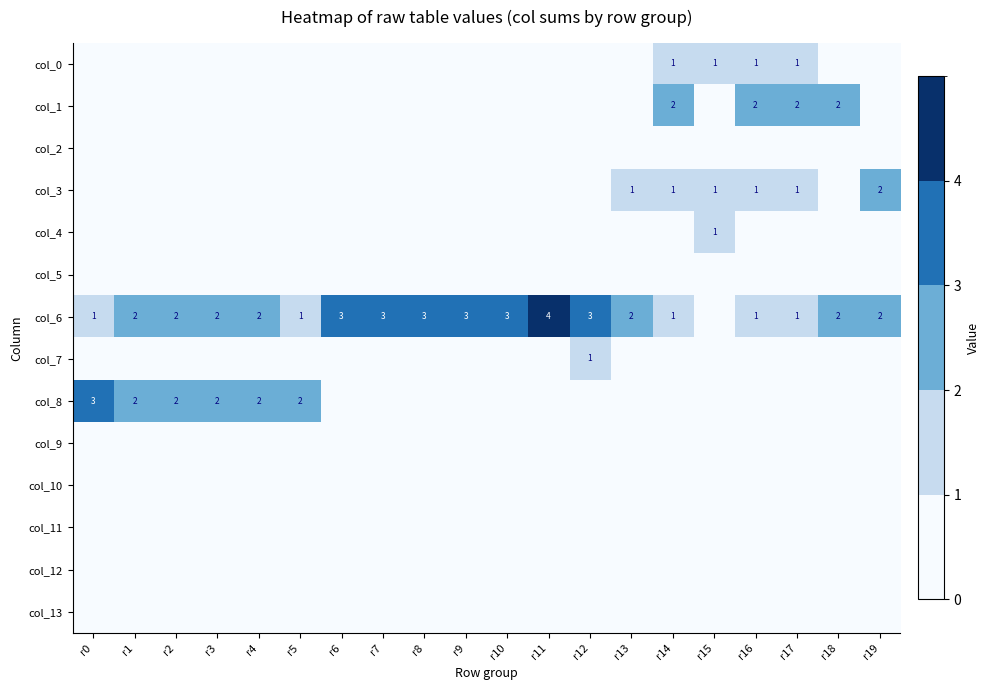

The col_3 series shows 1 at r17. True or false?

True